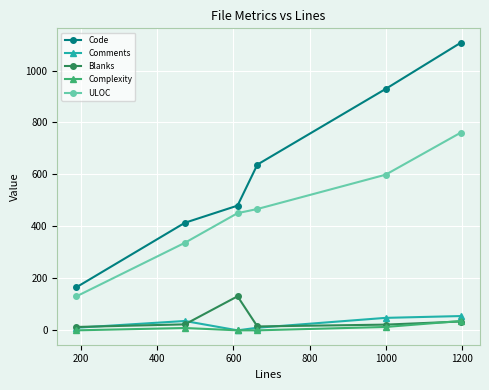

Which series has the widest spread of values?

Code